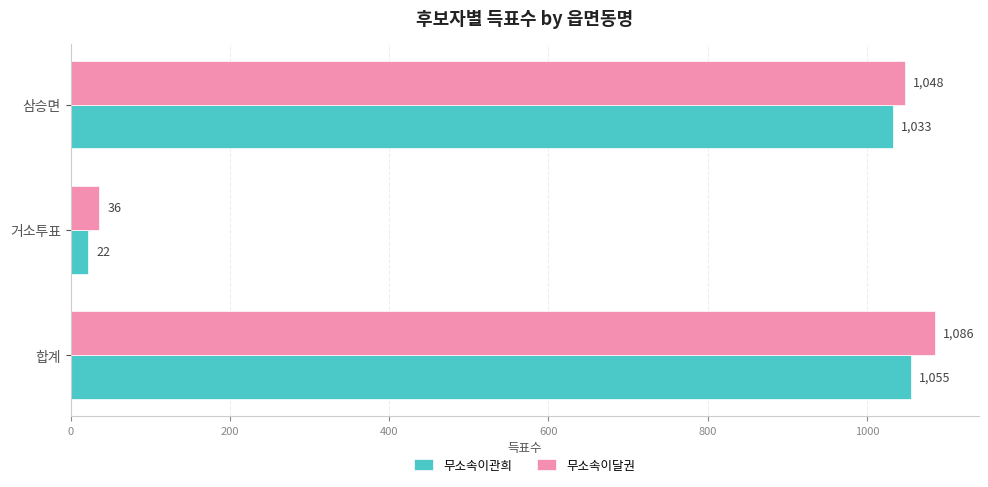

List the series in order of their overall mean, lowest first.

무소속이관희, 무소속이달권